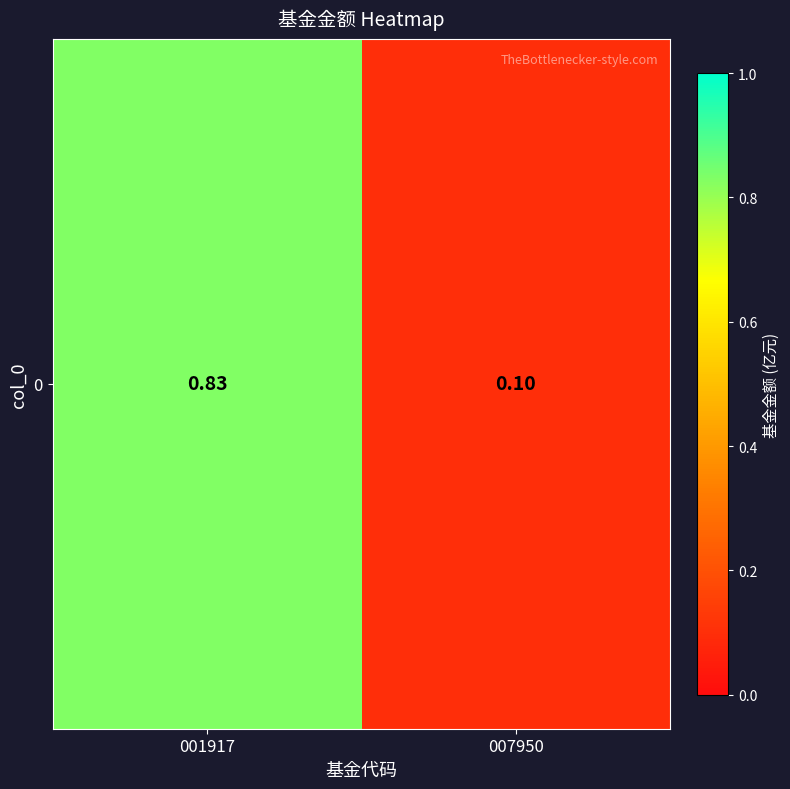

Reading left to right, transcribe all the data shown in this chart.

0.8	0.1